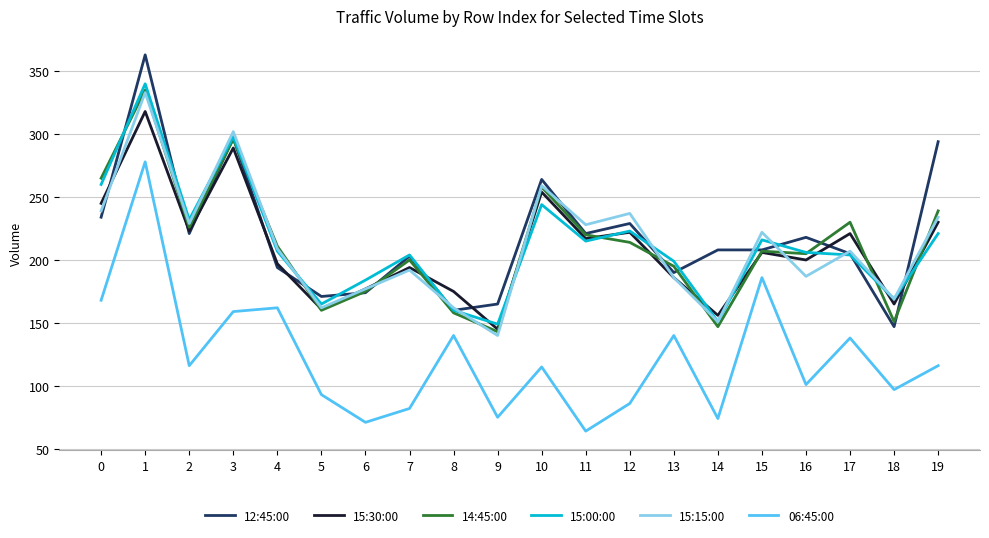

What is the greatest value displayed?

363